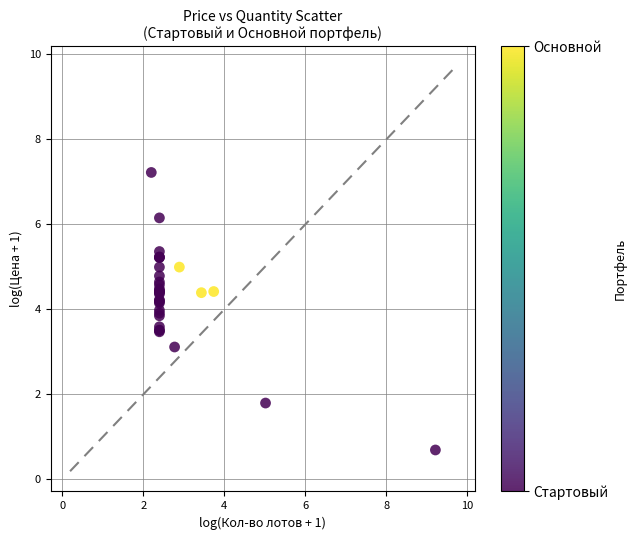

What Y value in the scatter plot is closest to 3?

3.1